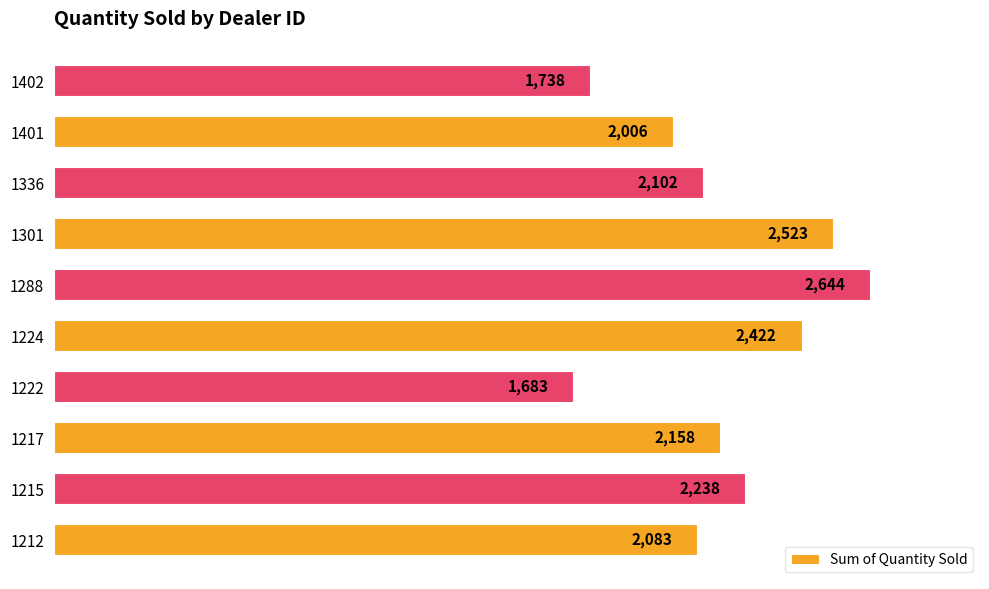

Reading top to bottom, transcribe all the data shown in this chart.

1402=1738	1401=2006	1336=2102	1301=2523	1288=2644	1224=2422	1222=1683	1217=2158	1215=2238	1212=2083